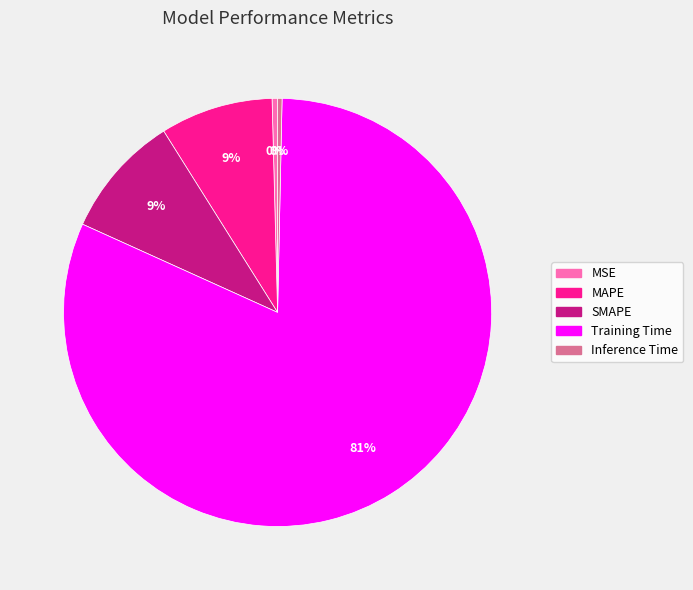

Which slice is the largest?

Training Time